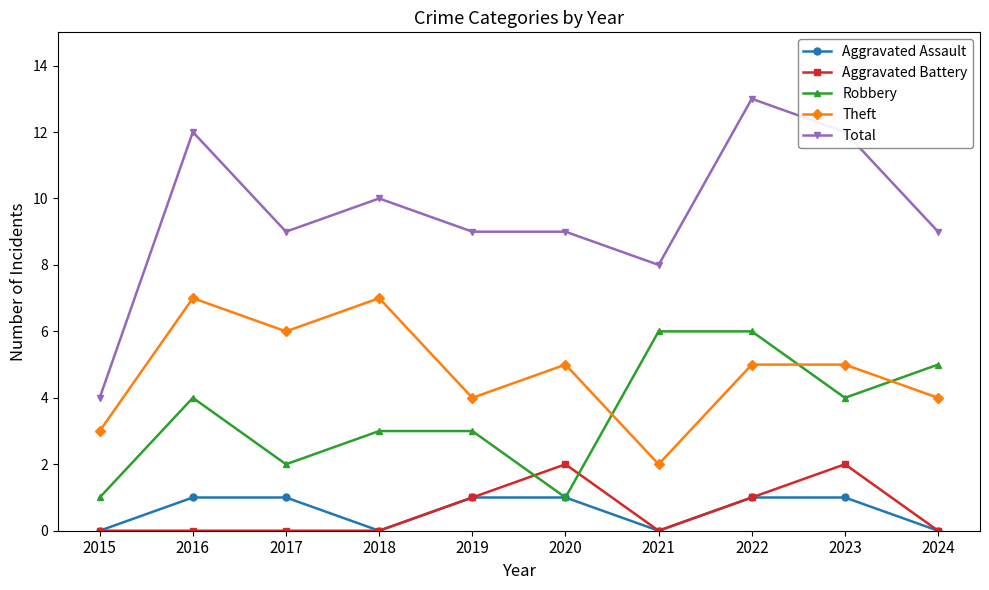

Where is the first local maximum for Robbery?

2016